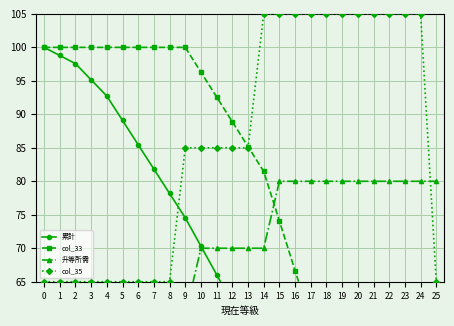

Which category has the lowest value across all series?

25